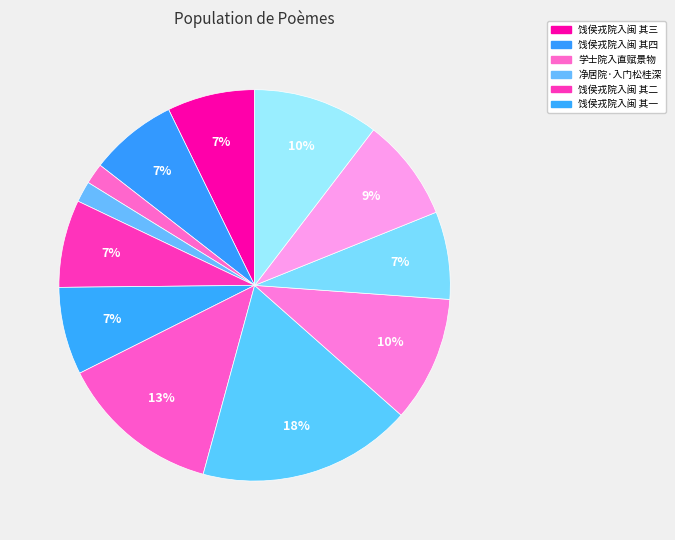

Count the number of slices in the pie.

12